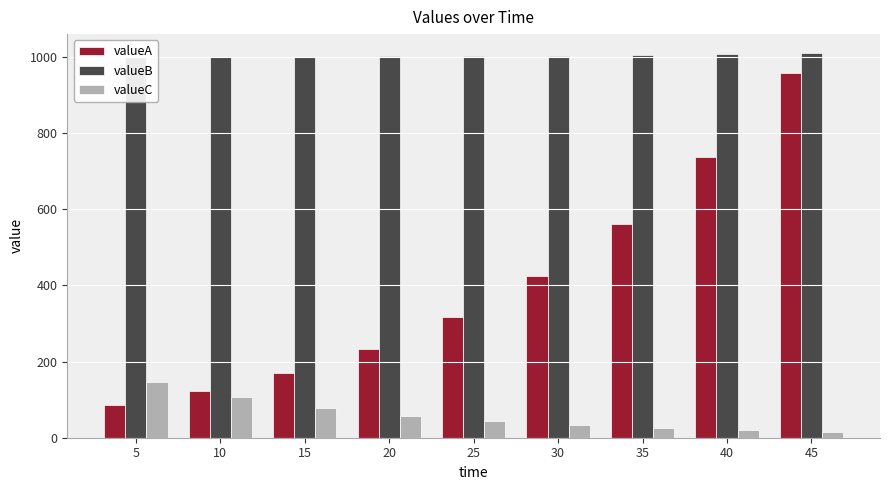

What is the total value across all series at 40?

1765.9